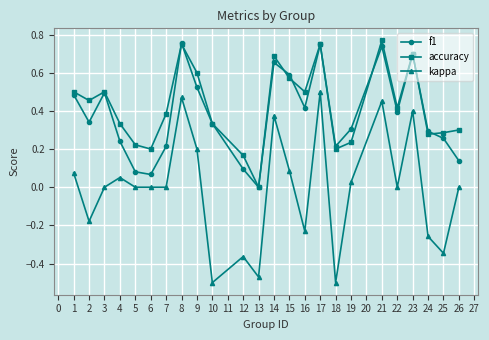

Between 1 and 13, which series saw the biggest shift?

kappa